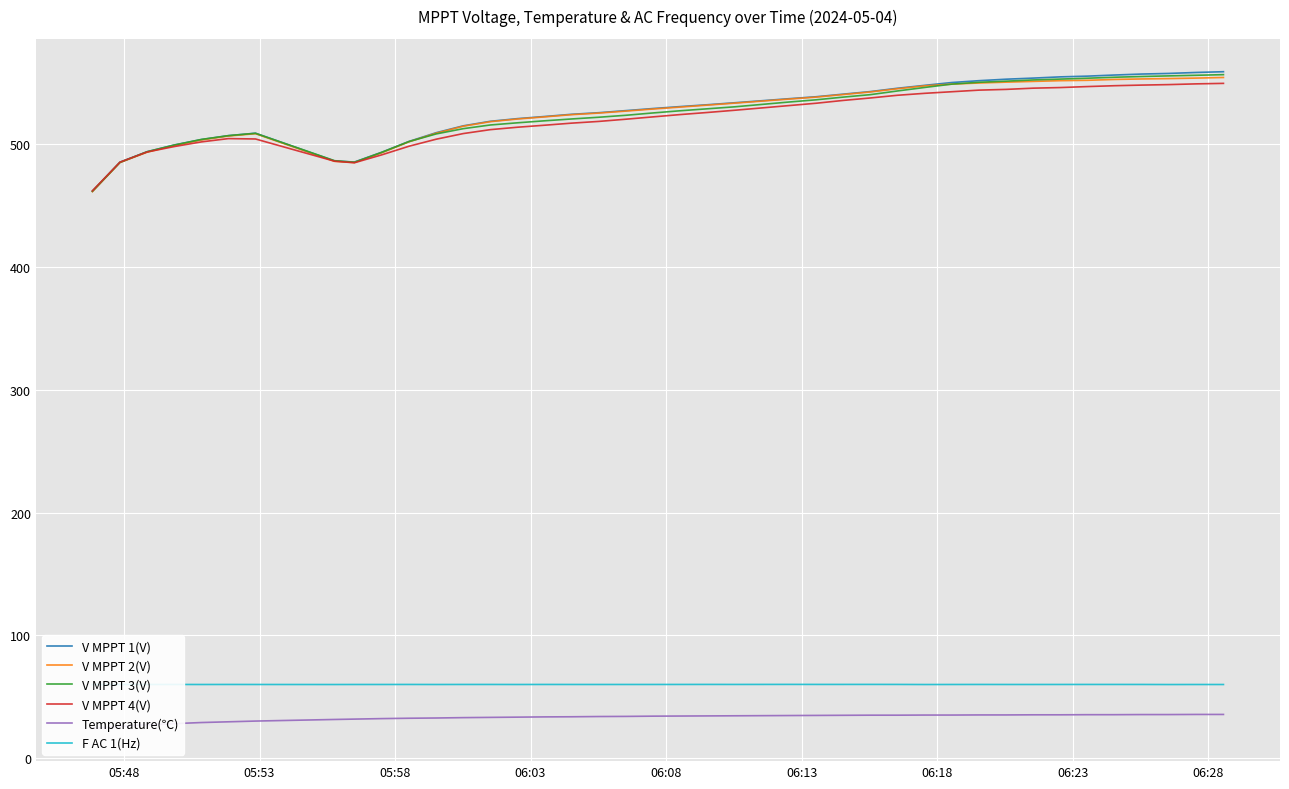

How many values in the V MPPT 3(V) series are below 527?

20